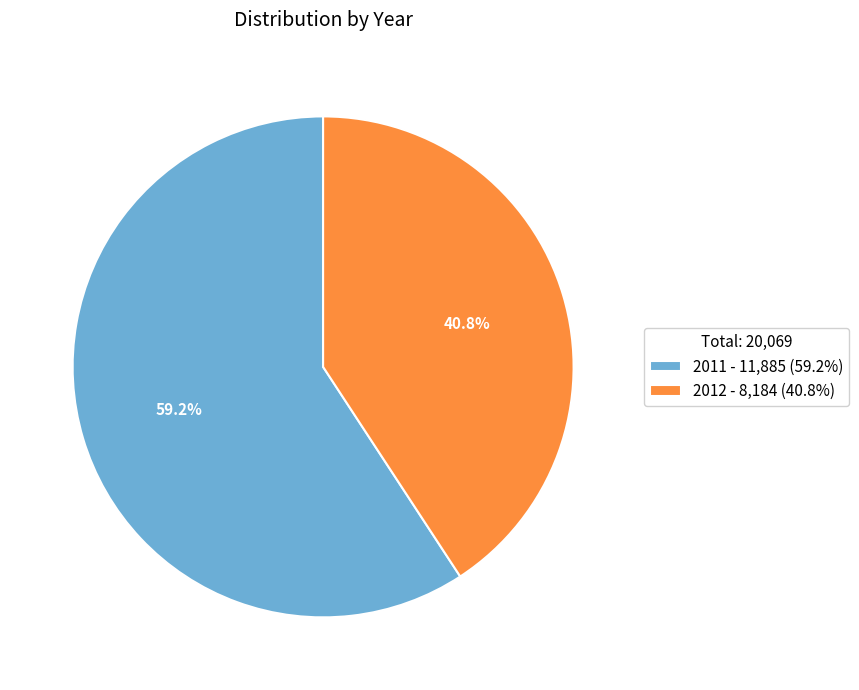

The 2012 slice represents 41% of the pie. True or false?

True